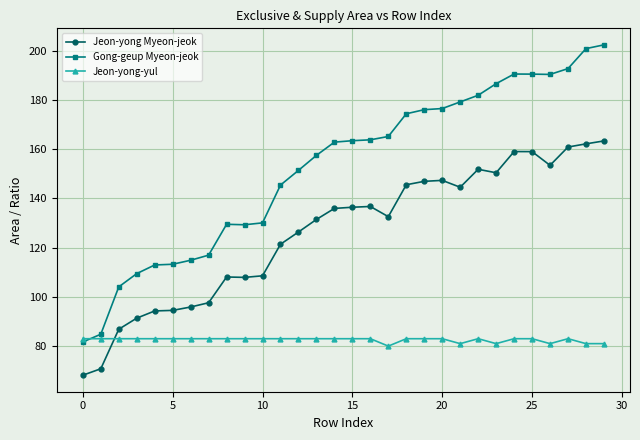

How many lines are shown in the chart?

3